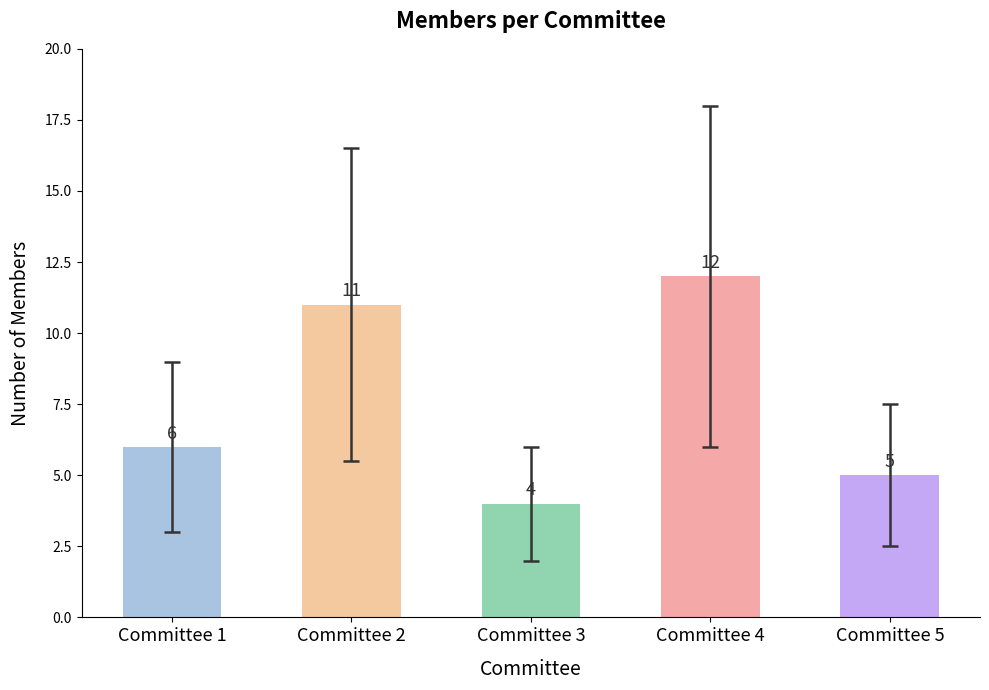

What is the value of the 4th bar from the left?

12